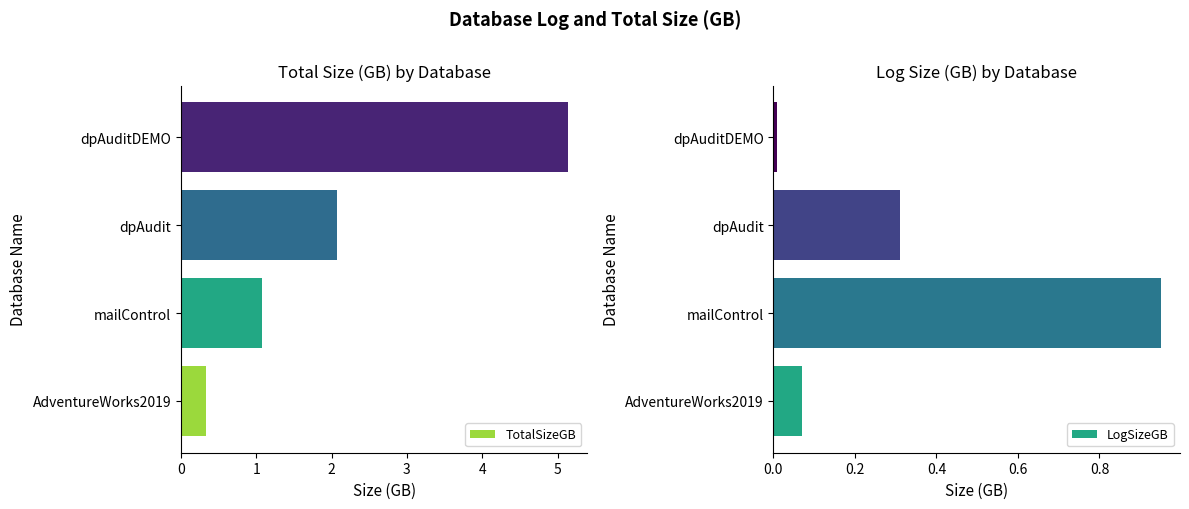

The TotalSizeGB series shows 0.7 at mailControl. True or false?

False